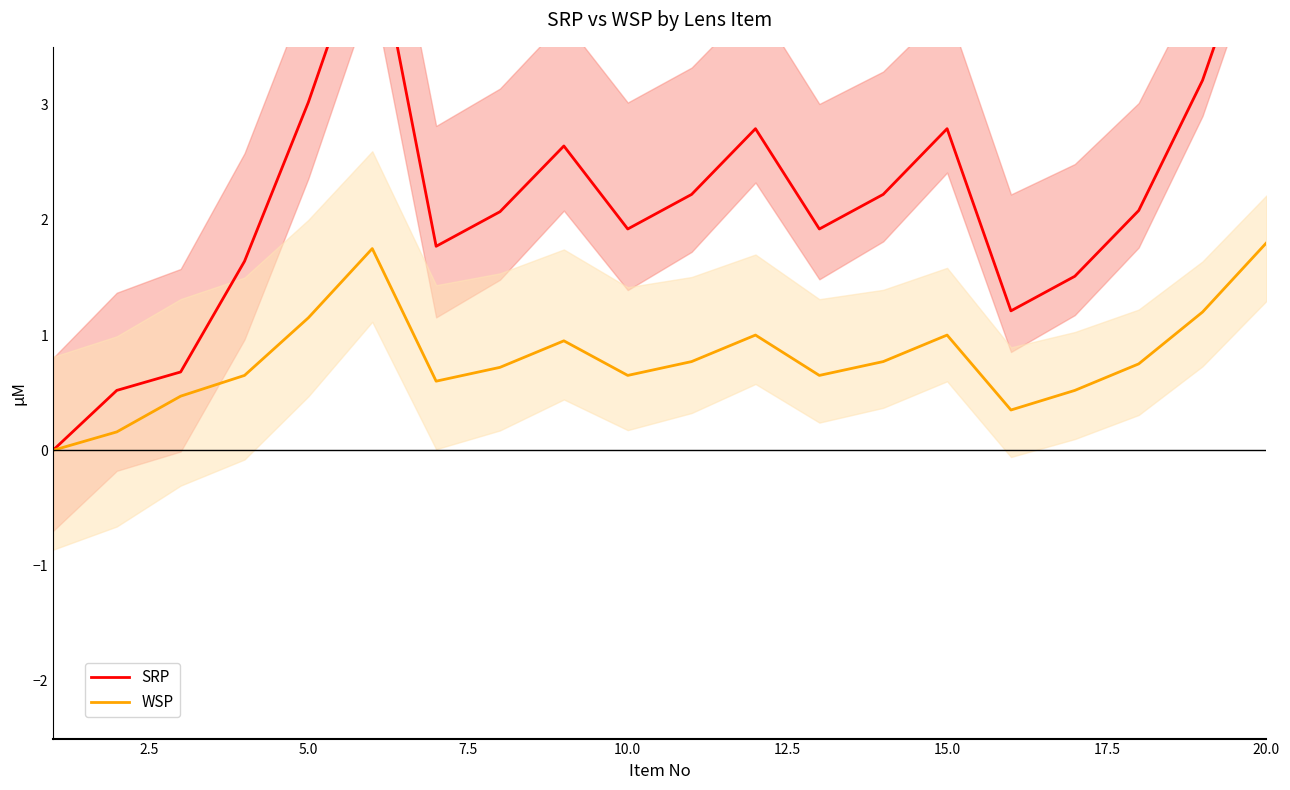

What is the maximum value for WSP?

1.8